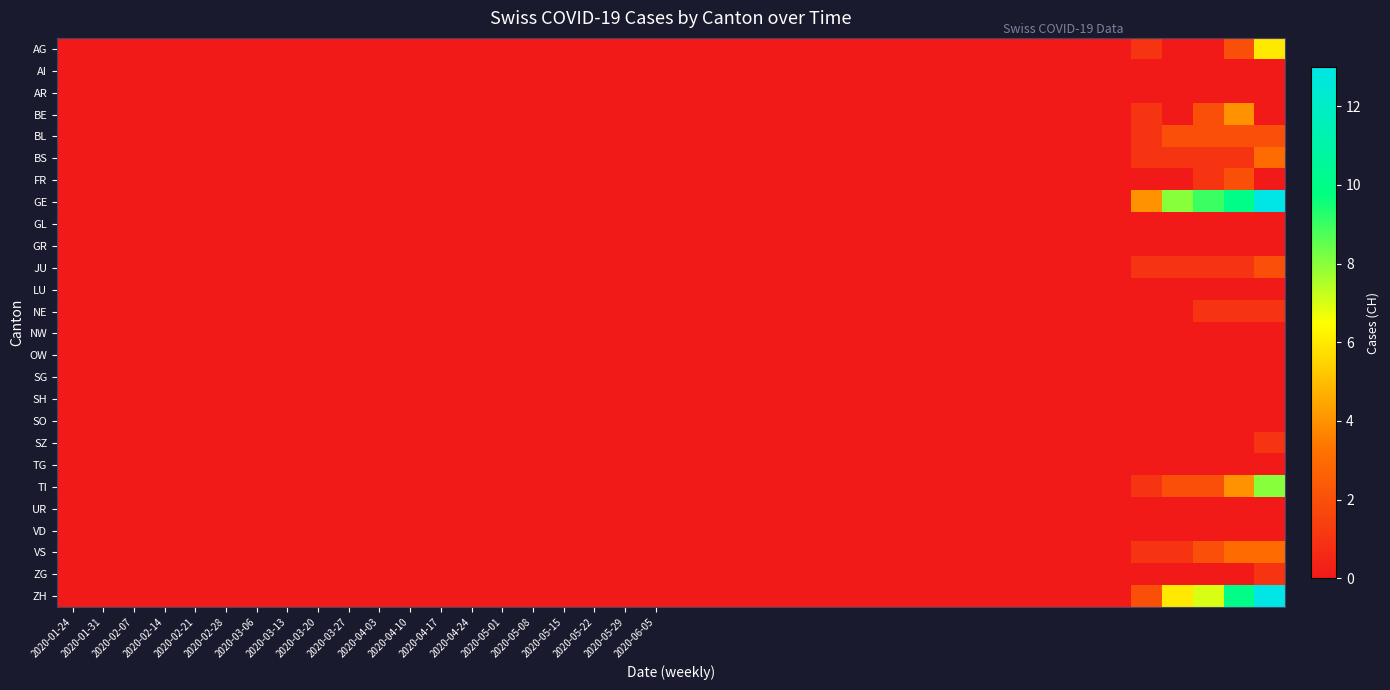

Reading right to left, transcribe all the data shown in this chart.

AG: 6	2	0	0	1	0	0	0	0	0	0	0	0	0	0	0	0	0	0	0	0	0	0	0	0	0	0	0	0	0	0	0	0	0	0	0	0	0	0	0
AI: 0	0	0	0	0	0	0	0	0	0	0	0	0	0	0	0	0	0	0	0	0	0	0	0	0	0	0	0	0	0	0	0	0	0	0	0	0	0	0	0
AR: 0	0	0	0	0	0	0	0	0	0	0	0	0	0	0	0	0	0	0	0	0	0	0	0	0	0	0	0	0	0	0	0	0	0	0	0	0	0	0	0
BE: 0	4	2	0	1	0	0	0	0	0	0	0	0	0	0	0	0	0	0	0	0	0	0	0	0	0	0	0	0	0	0	0	0	0	0	0	0	0	0	0
BL: 2	2	2	2	1	0	0	0	0	0	0	0	0	0	0	0	0	0	0	0	0	0	0	0	0	0	0	0	0	0	0	0	0	0	0	0	0	0	0	0
BS: 3	1	1	1	1	0	0	0	0	0	0	0	0	0	0	0	0	0	0	0	0	0	0	0	0	0	0	0	0	0	0	0	0	0	0	0	0	0	0	0
FR: 0	2	1	0	0	0	0	0	0	0	0	0	0	0	0	0	0	0	0	0	0	0	0	0	0	0	0	0	0	0	0	0	0	0	0	0	0	0	0	0
GE: 13	10	9	8	4	0	0	0	0	0	0	0	0	0	0	0	0	0	0	0	0	0	0	0	0	0	0	0	0	0	0	0	0	0	0	0	0	0	0	0
GL: 0	0	0	0	0	0	0	0	0	0	0	0	0	0	0	0	0	0	0	0	0	0	0	0	0	0	0	0	0	0	0	0	0	0	0	0	0	0	0	0
GR: 0	0	0	0	0	0	0	0	0	0	0	0	0	0	0	0	0	0	0	0	0	0	0	0	0	0	0	0	0	0	0	0	0	0	0	0	0	0	0	0
JU: 2	1	1	1	1	0	0	0	0	0	0	0	0	0	0	0	0	0	0	0	0	0	0	0	0	0	0	0	0	0	0	0	0	0	0	0	0	0	0	0
LU: 0	0	0	0	0	0	0	0	0	0	0	0	0	0	0	0	0	0	0	0	0	0	0	0	0	0	0	0	0	0	0	0	0	0	0	0	0	0	0	0
NE: 1	1	1	0	0	0	0	0	0	0	0	0	0	0	0	0	0	0	0	0	0	0	0	0	0	0	0	0	0	0	0	0	0	0	0	0	0	0	0	0
NW: 0	0	0	0	0	0	0	0	0	0	0	0	0	0	0	0	0	0	0	0	0	0	0	0	0	0	0	0	0	0	0	0	0	0	0	0	0	0	0	0
OW: 0	0	0	0	0	0	0	0	0	0	0	0	0	0	0	0	0	0	0	0	0	0	0	0	0	0	0	0	0	0	0	0	0	0	0	0	0	0	0	0
SG: 0	0	0	0	0	0	0	0	0	0	0	0	0	0	0	0	0	0	0	0	0	0	0	0	0	0	0	0	0	0	0	0	0	0	0	0	0	0	0	0
SH: 0	0	0	0	0	0	0	0	0	0	0	0	0	0	0	0	0	0	0	0	0	0	0	0	0	0	0	0	0	0	0	0	0	0	0	0	0	0	0	0
SO: 0	0	0	0	0	0	0	0	0	0	0	0	0	0	0	0	0	0	0	0	0	0	0	0	0	0	0	0	0	0	0	0	0	0	0	0	0	0	0	0
SZ: 1	0	0	0	0	0	0	0	0	0	0	0	0	0	0	0	0	0	0	0	0	0	0	0	0	0	0	0	0	0	0	0	0	0	0	0	0	0	0	0
TG: 0	0	0	0	0	0	0	0	0	0	0	0	0	0	0	0	0	0	0	0	0	0	0	0	0	0	0	0	0	0	0	0	0	0	0	0	0	0	0	0
TI: 8	4	2	2	1	0	0	0	0	0	0	0	0	0	0	0	0	0	0	0	0	0	0	0	0	0	0	0	0	0	0	0	0	0	0	0	0	0	0	0
UR: 0	0	0	0	0	0	0	0	0	0	0	0	0	0	0	0	0	0	0	0	0	0	0	0	0	0	0	0	0	0	0	0	0	0	0	0	0	0	0	0
VD: 0	0	0	0	0	0	0	0	0	0	0	0	0	0	0	0	0	0	0	0	0	0	0	0	0	0	0	0	0	0	0	0	0	0	0	0	0	0	0	0
VS: 3	3	2	1	1	0	0	0	0	0	0	0	0	0	0	0	0	0	0	0	0	0	0	0	0	0	0	0	0	0	0	0	0	0	0	0	0	0	0	0
ZG: 1	0	0	0	0	0	0	0	0	0	0	0	0	0	0	0	0	0	0	0	0	0	0	0	0	0	0	0	0	0	0	0	0	0	0	0	0	0	0	0
ZH: 13	10	7	6	2	0	0	0	0	0	0	0	0	0	0	0	0	0	0	0	0	0	0	0	0	0	0	0	0	0	0	0	0	0	0	0	0	0	0	0